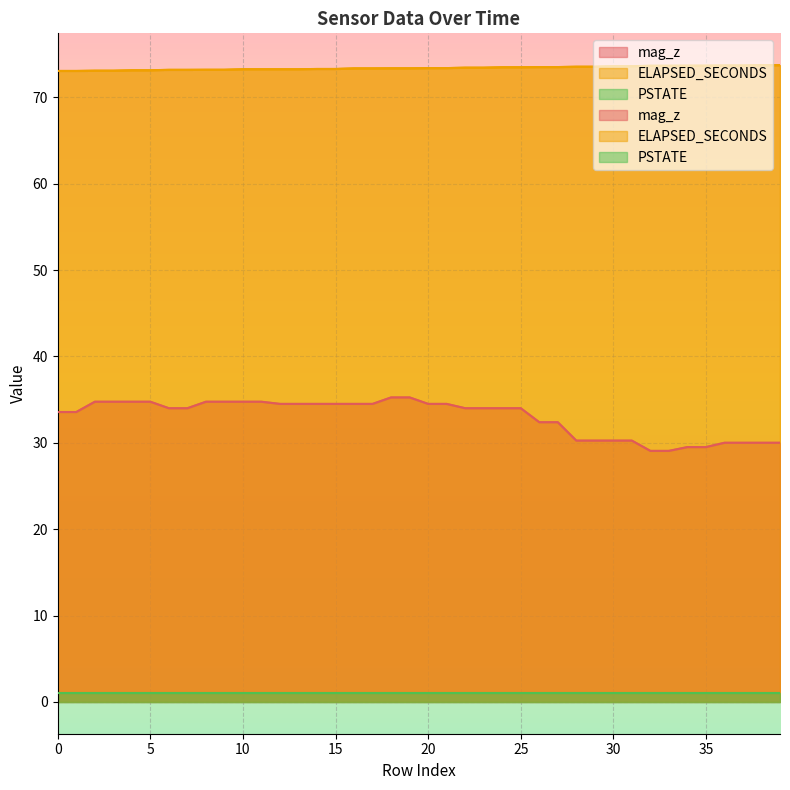

At which category is the sum across all series the highest?

18